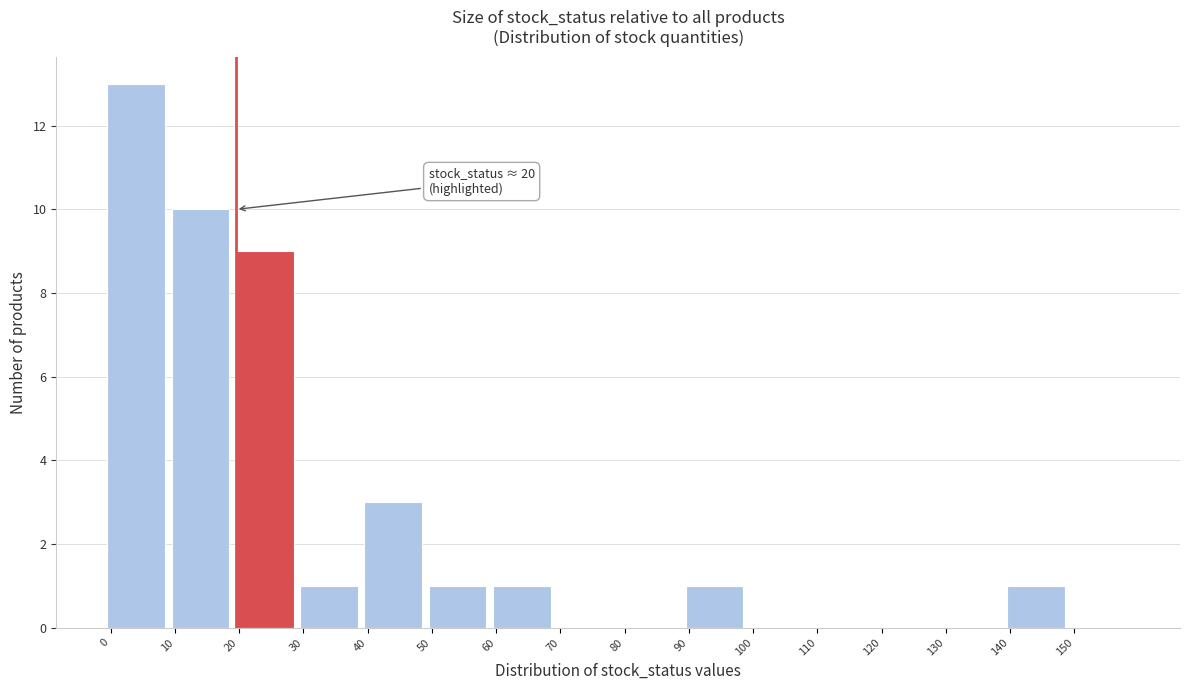

Which range on the x-axis has the tallest bar?

0 to 10